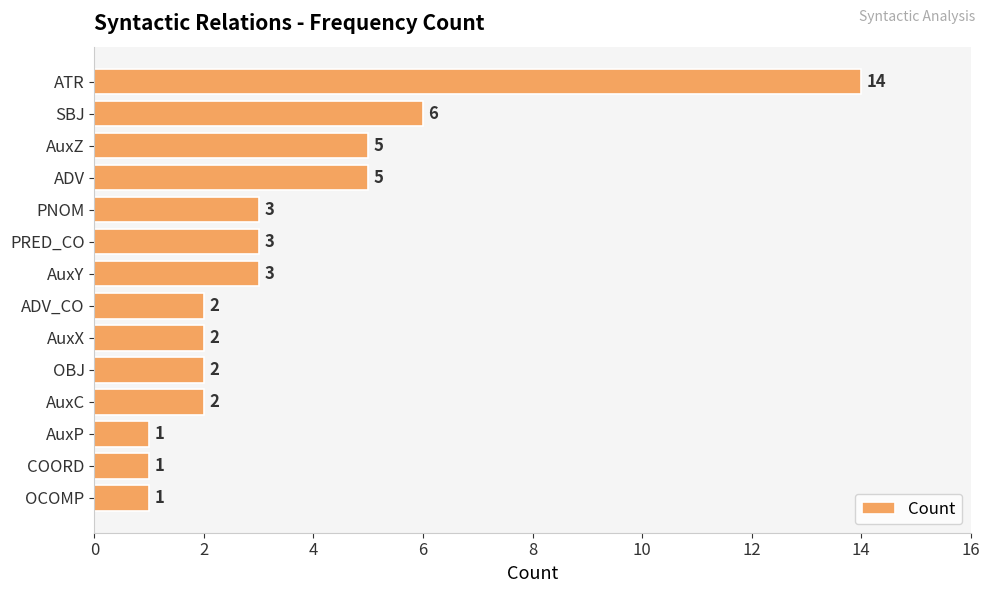

How many values are below 3?

7